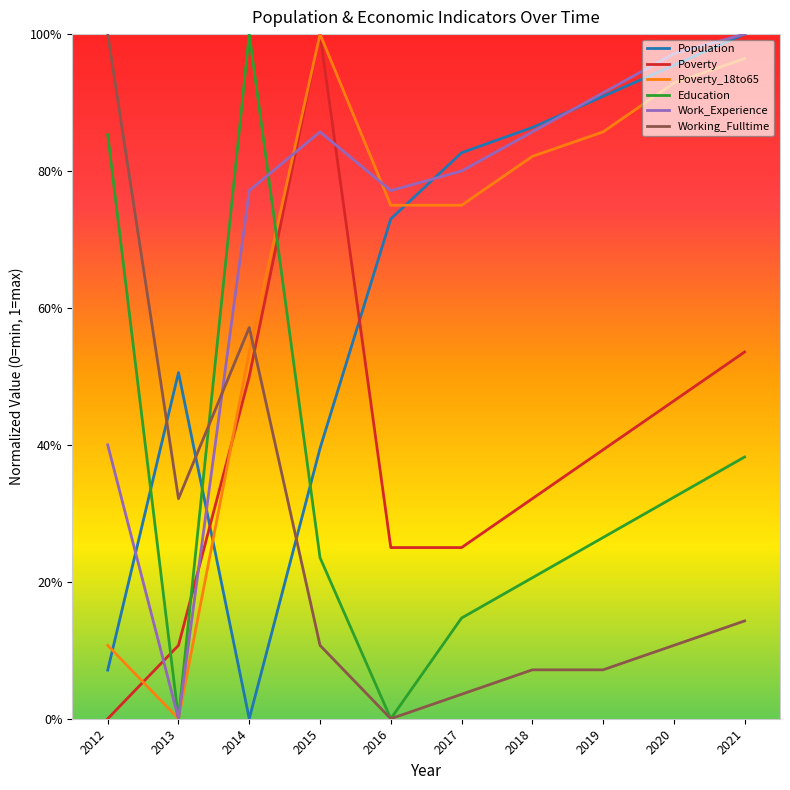

Between which two adjacent categories do Poverty_18to65 and Working_Fulltime first intersect?

2014 and 2015